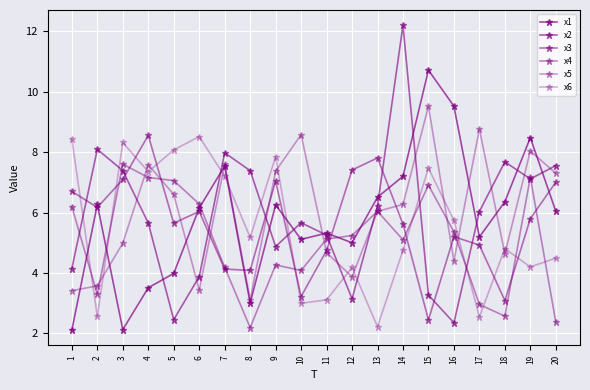

How many lines are shown in the chart?

6